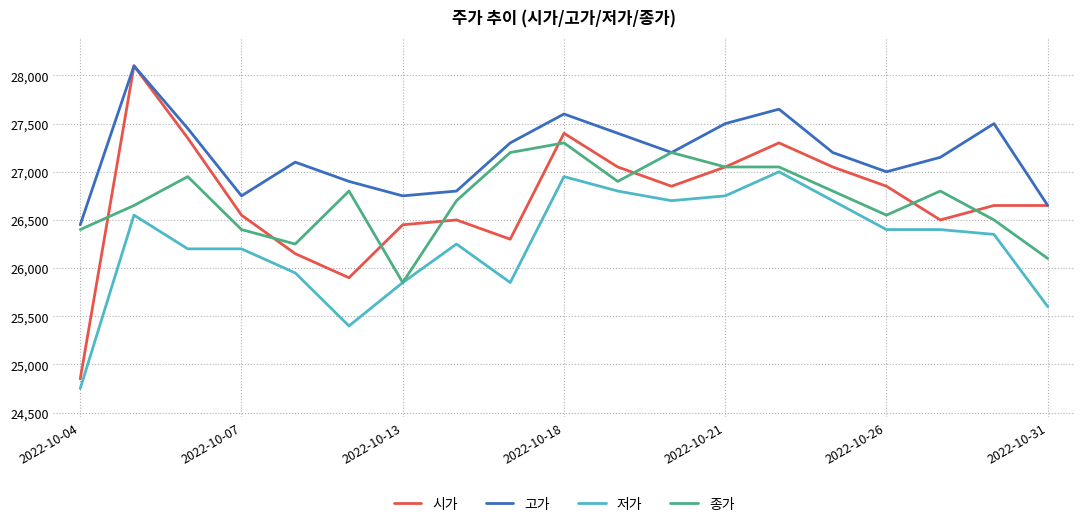

Which series has the largest range (max minus min)?

시가